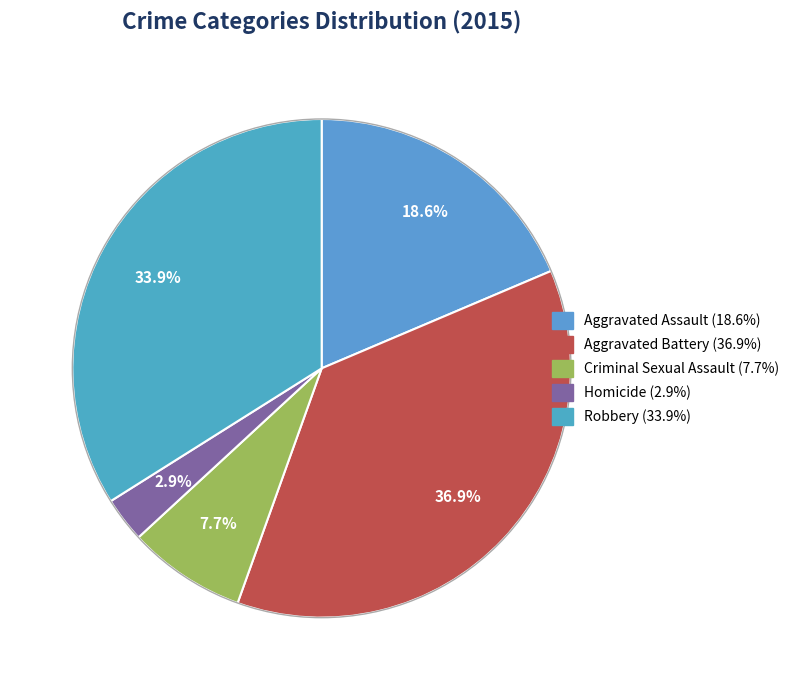

Rank the categories by value from highest to lowest.

Aggravated Battery, Robbery, Aggravated Assault, Criminal Sexual Assault, Homicide